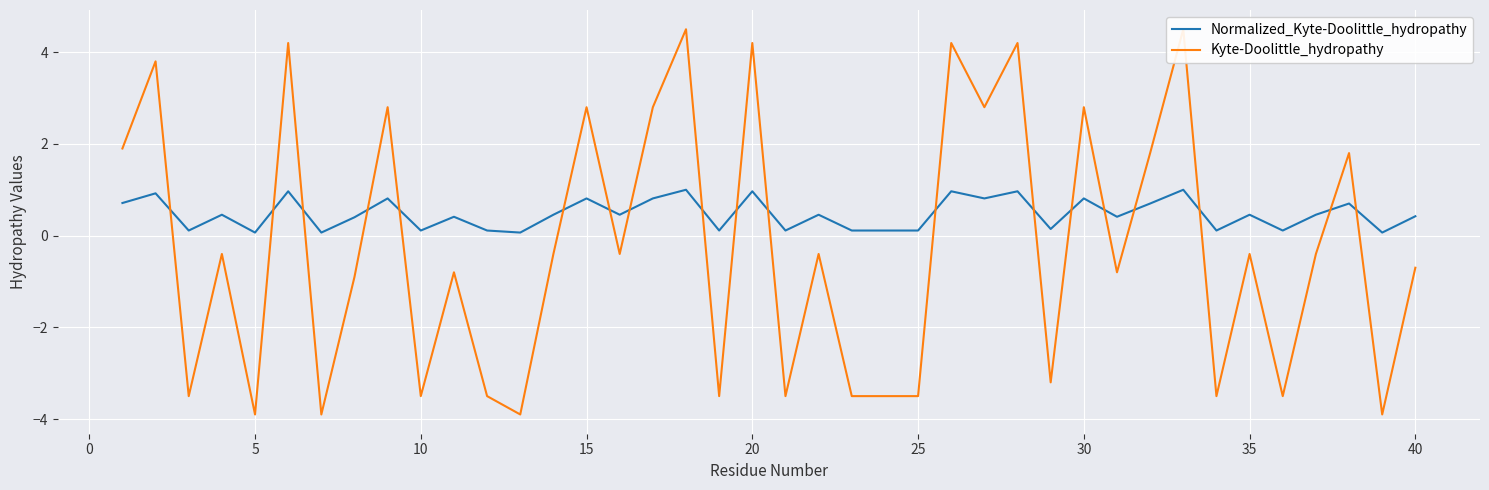

In Normalized_Kyte-Doolittle_hydropathy, how many points are lower than both neighbors (excluding endpoints)?

14